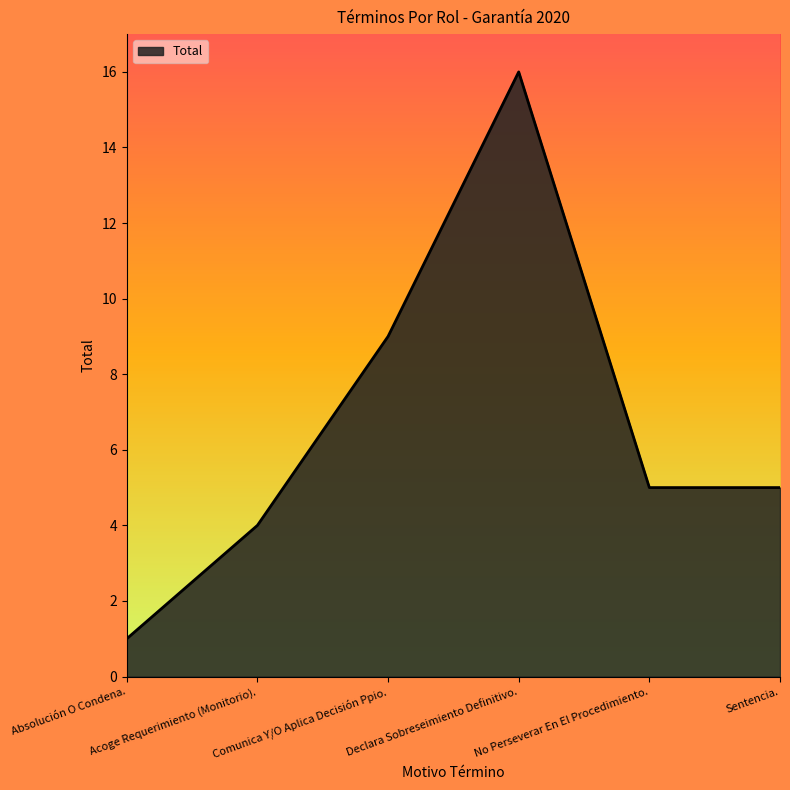

How many lines are shown in the chart?

1